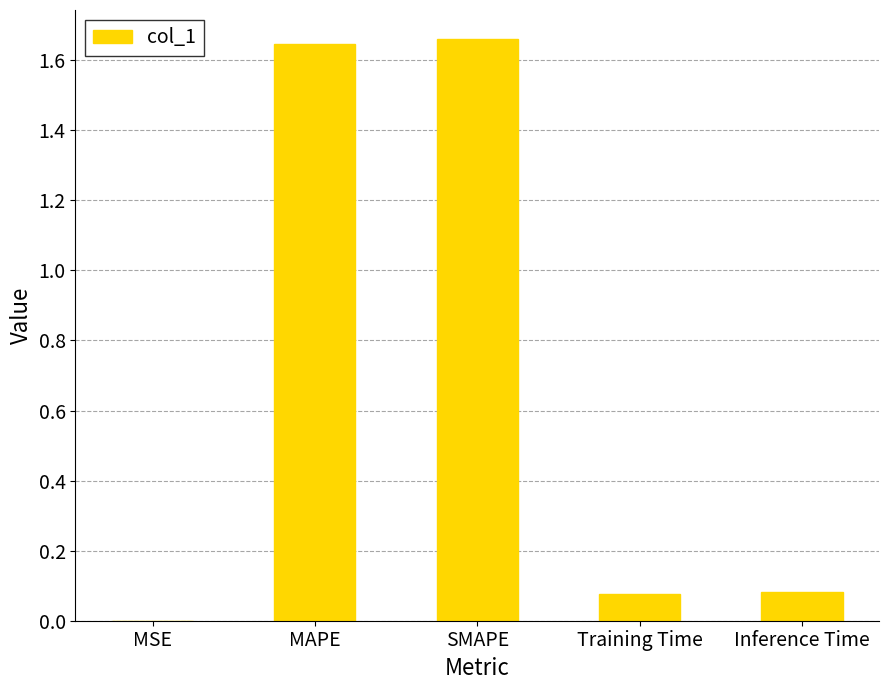

True or false: the data shows 0.0 at Training Time.

False